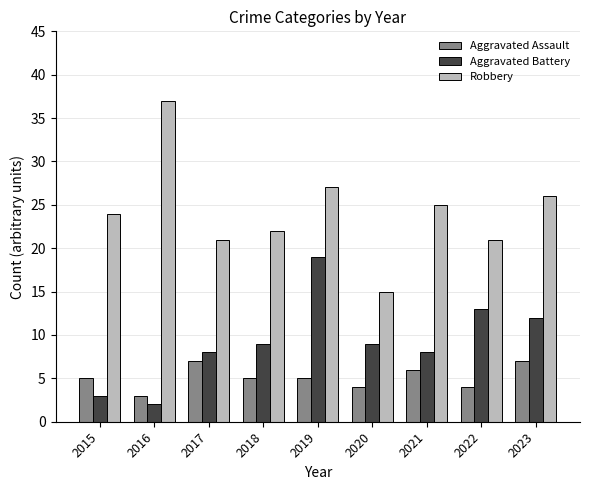

What is the smallest value displayed?

2